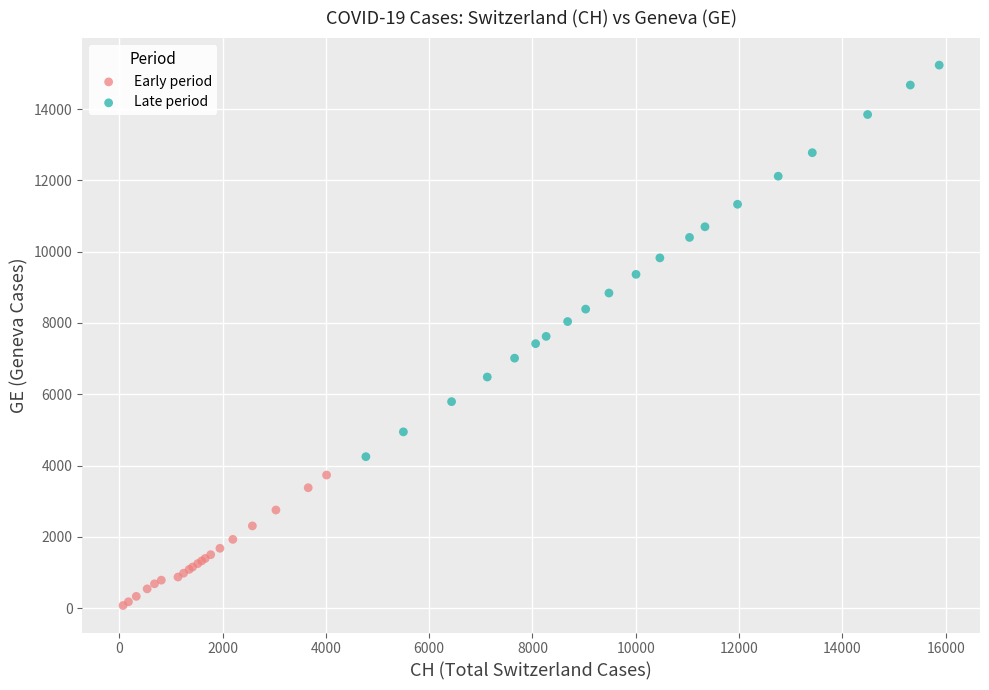

Which series has the widest spread of Y values?

Late period